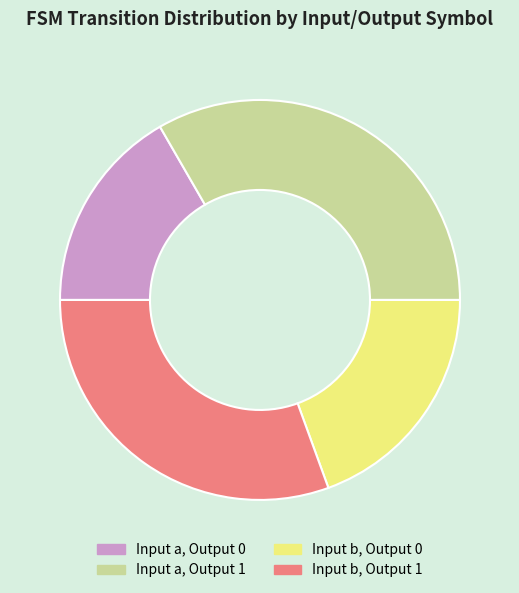

Does Input b, Output 0 represent more than half of the total?

No